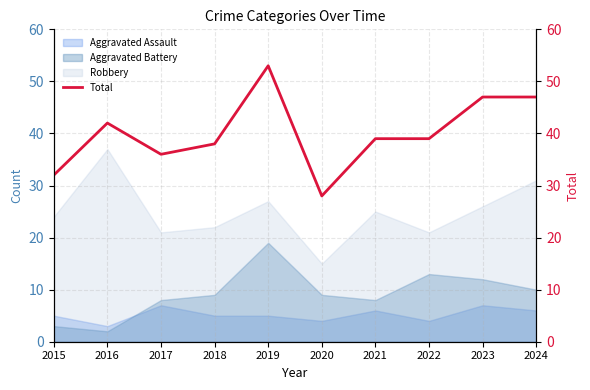

At which label does the data first exceed 39?

2016